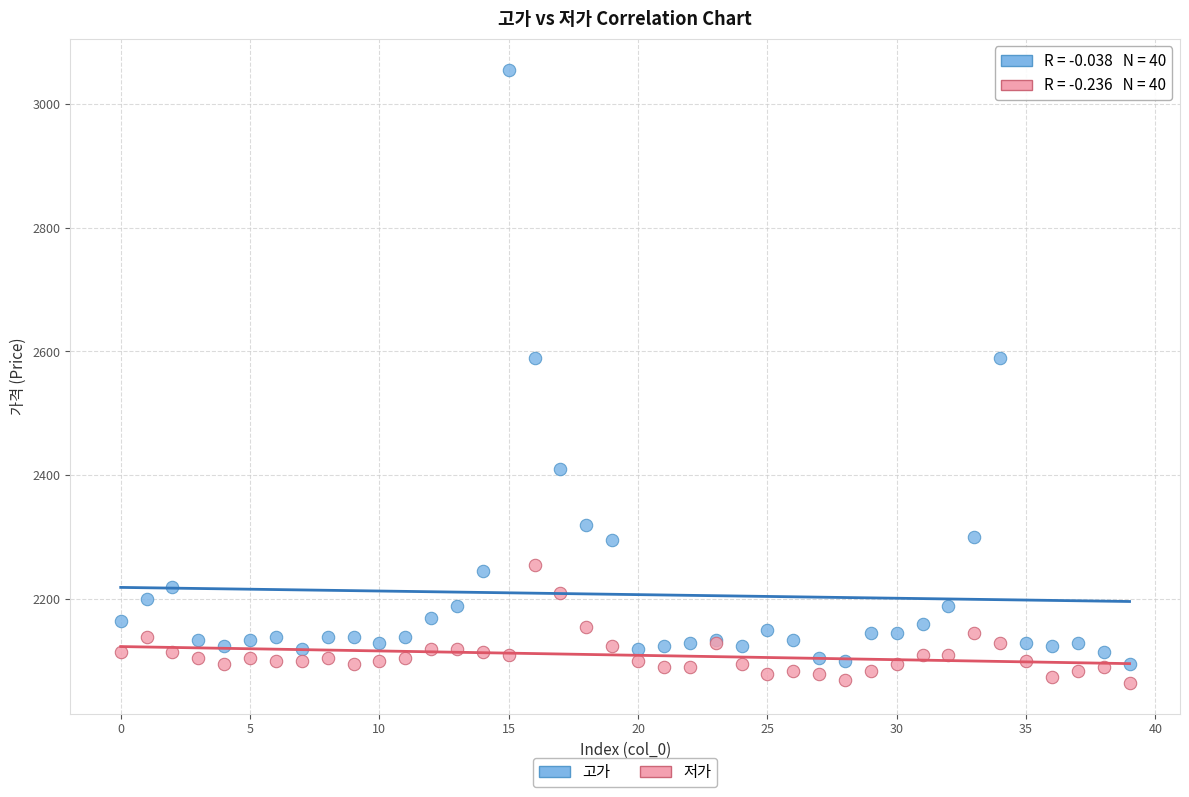

Which series has the widest spread of Y values?

고가